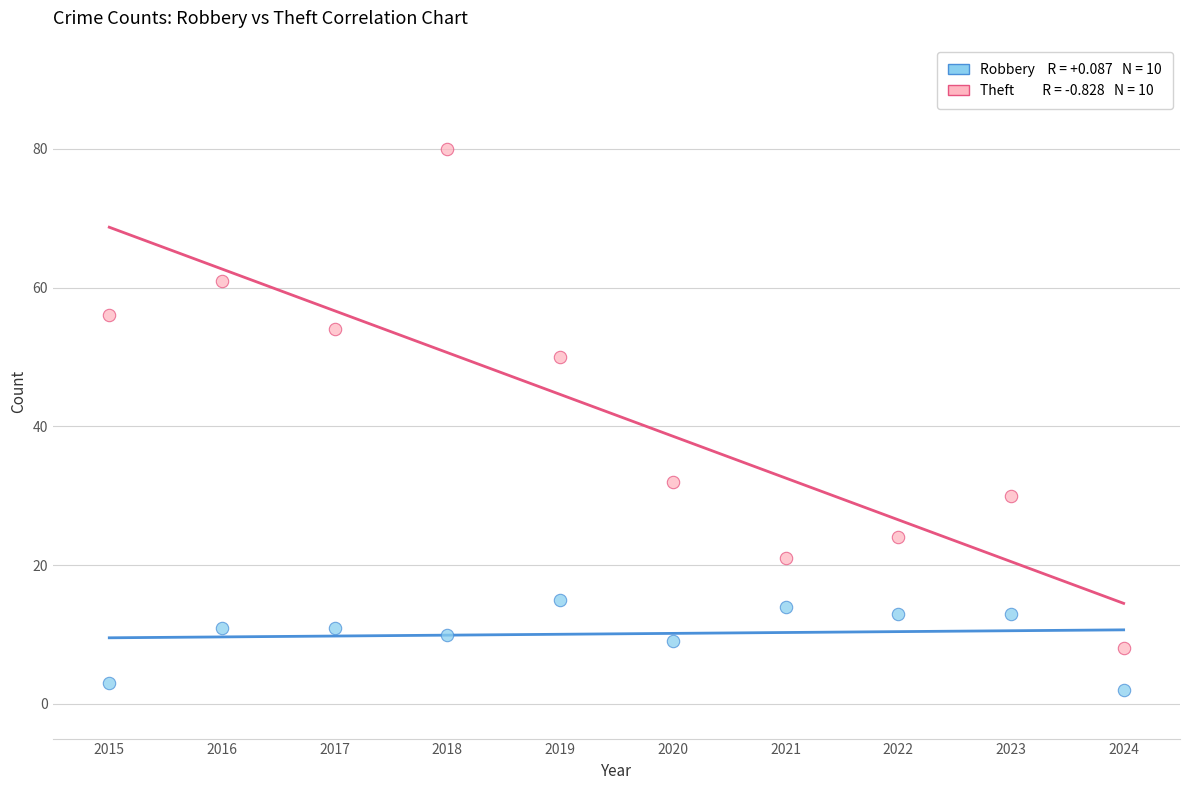

Across all data points, what is the range of X values (max minus min)?

9